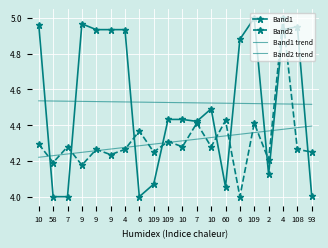

Which category has the lowest value across all series?

58